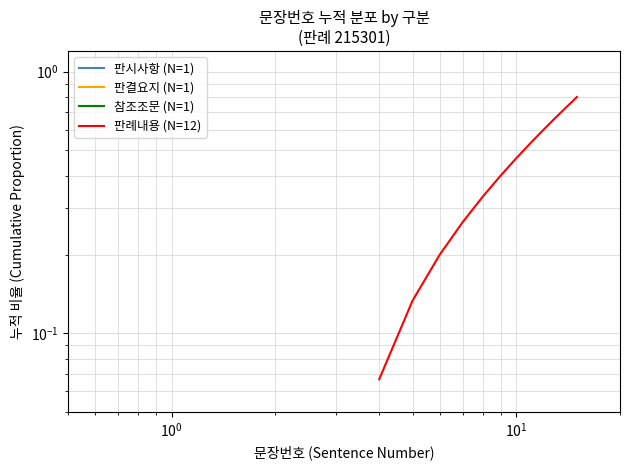

Reading left to right, what are all the values shown in this chart?

0.1	0.1	0.2	0.3	0.3	0.4	0.5	0.5	0.6	0.7	0.7	0.8